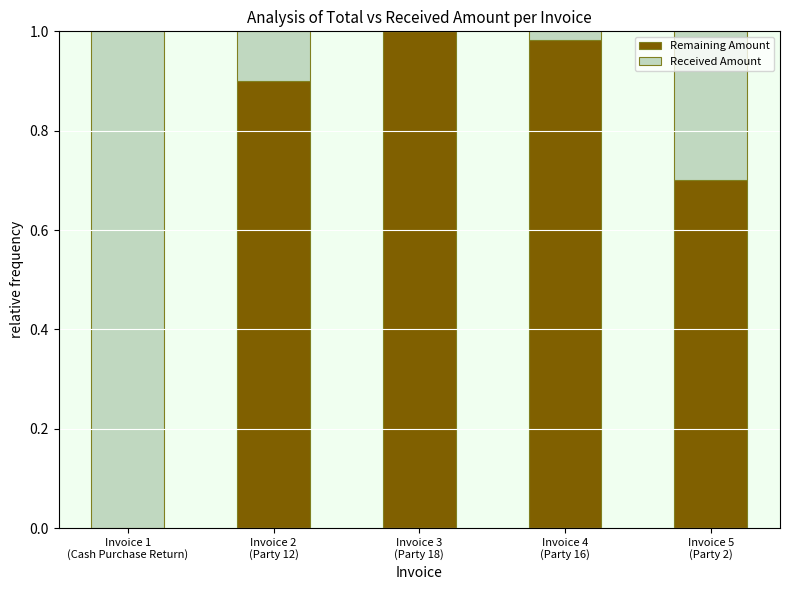

Are the bars horizontal?

No